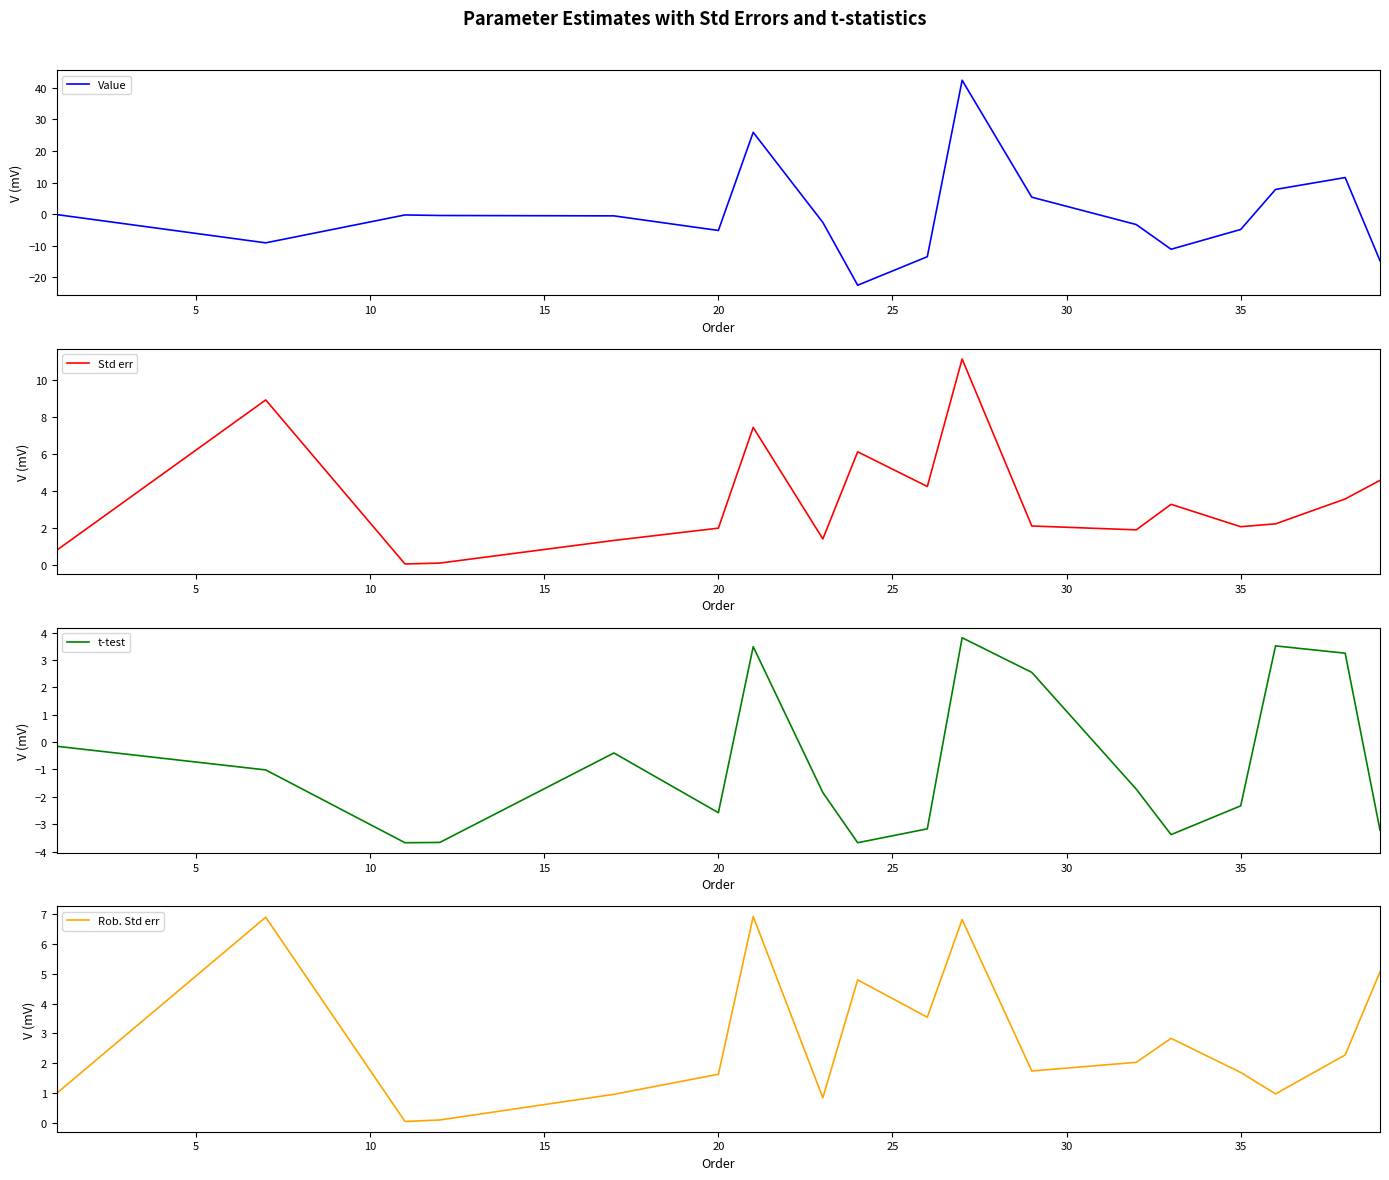

How many values in t-test are below zero?

13